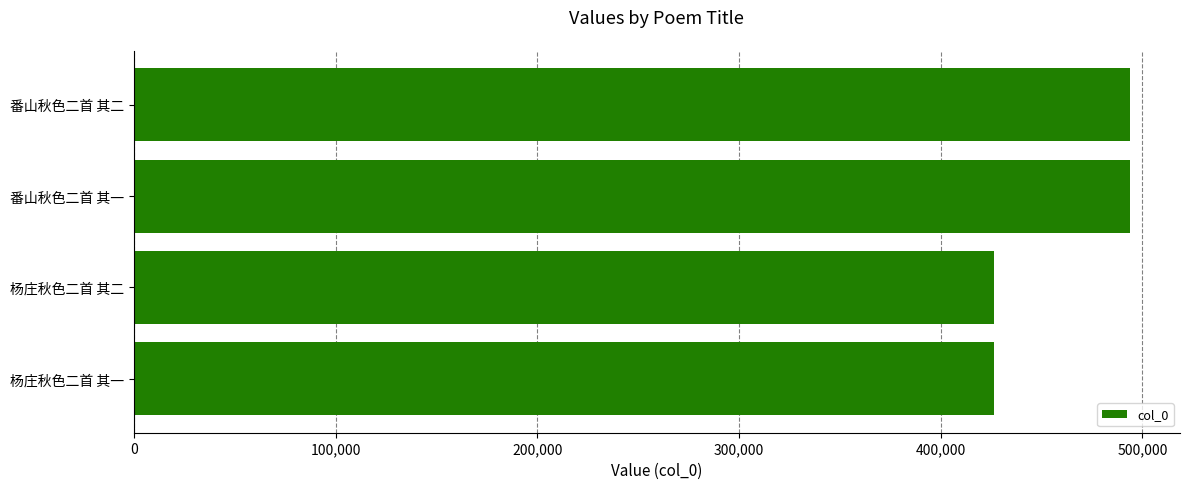

Are the bars horizontal?

Yes